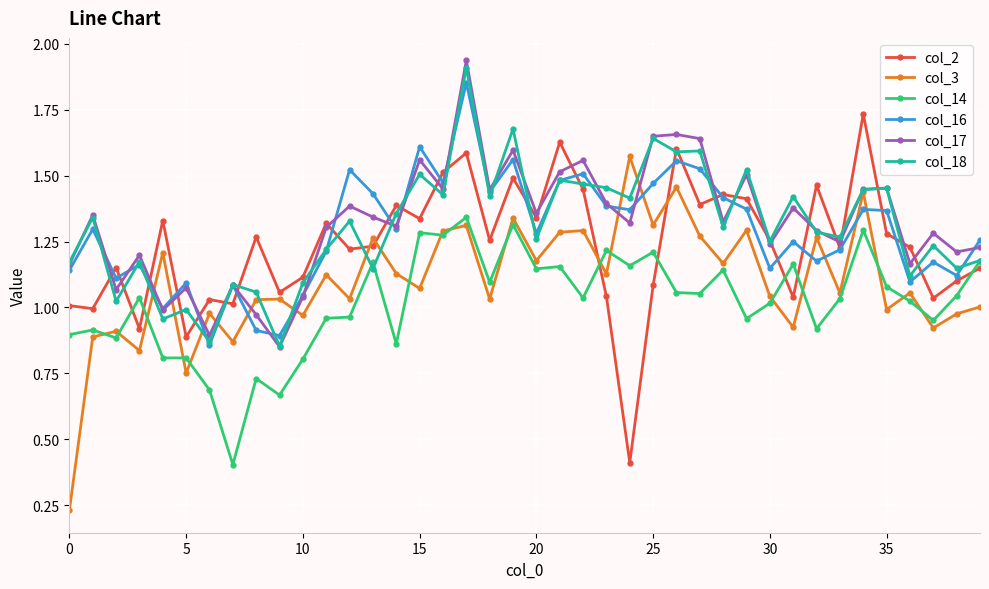

After their last crossing, which series has the higher values: col_16 or col_3?

col_16